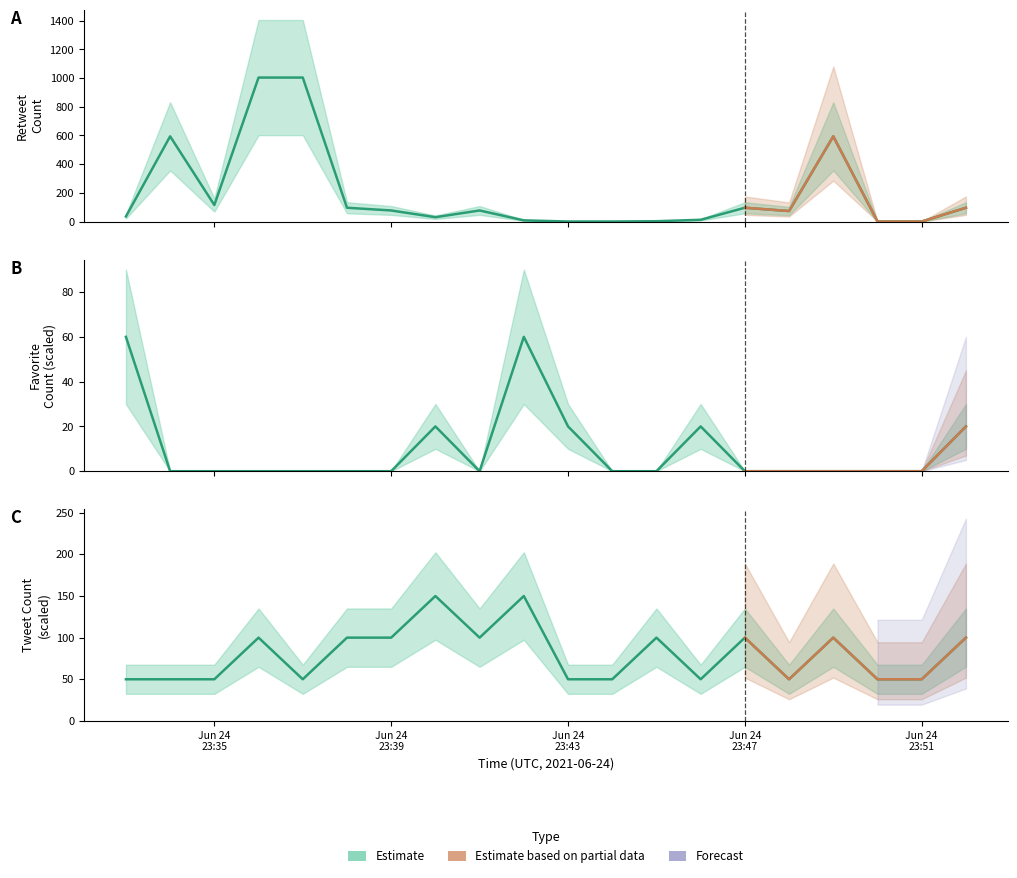

In retweetCount, how many points are higher than both neighbors (excluding endpoints)?

4